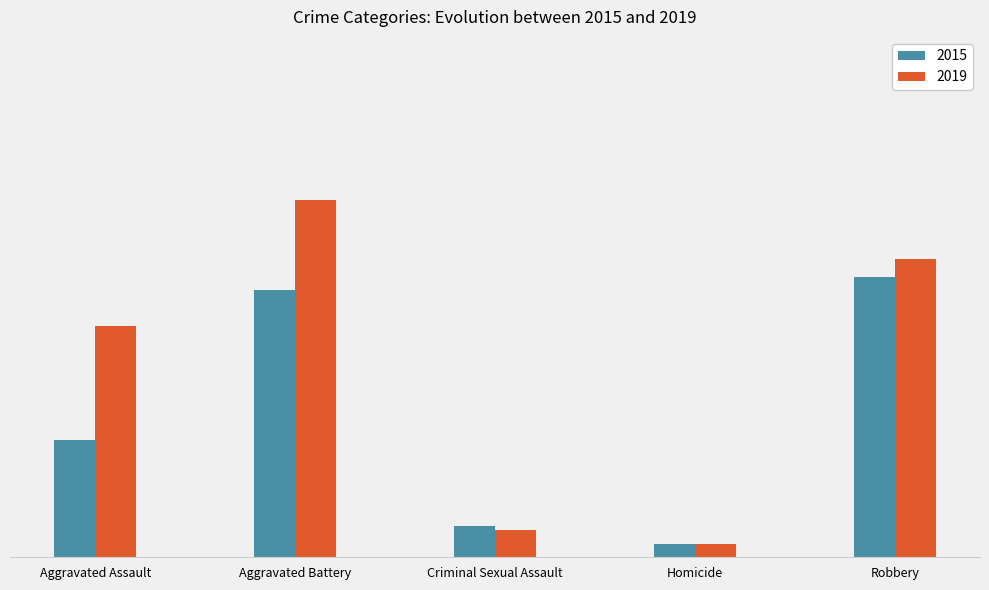

What is the total value across all series at Aggravated Battery?

138